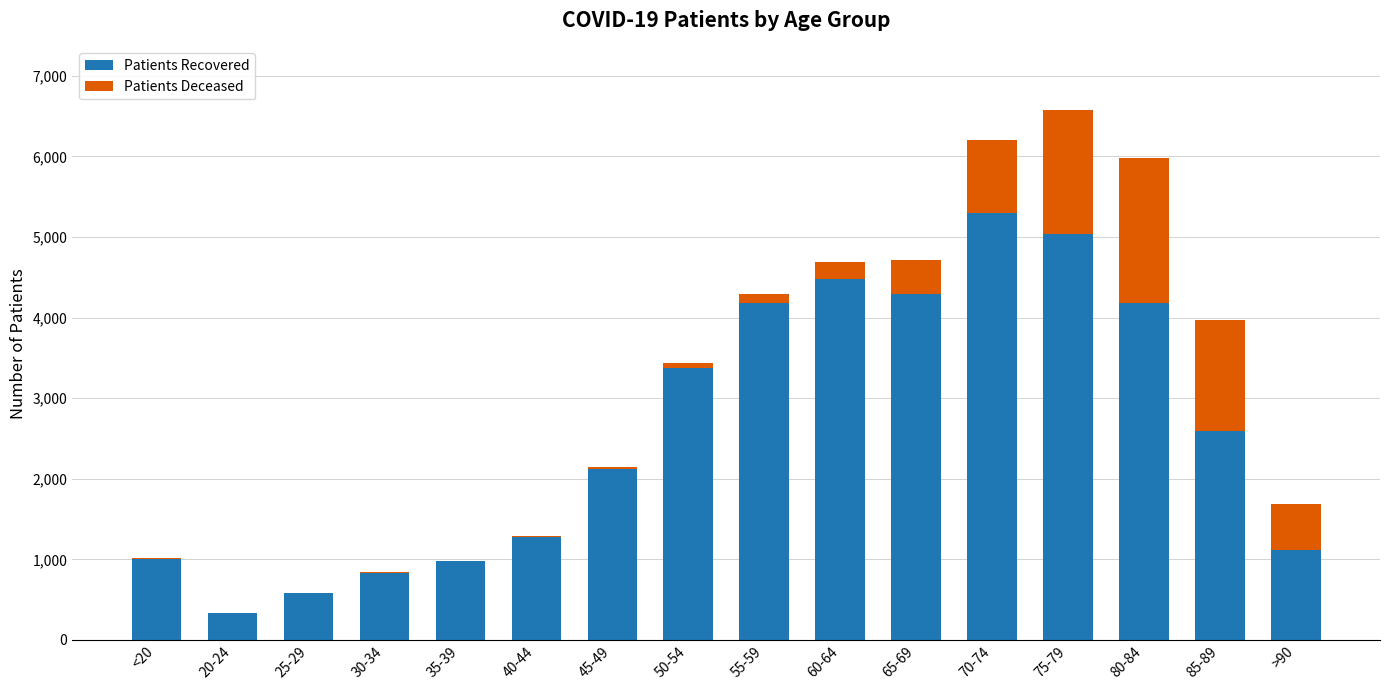

At which category is the sum across all series the highest?

75-79